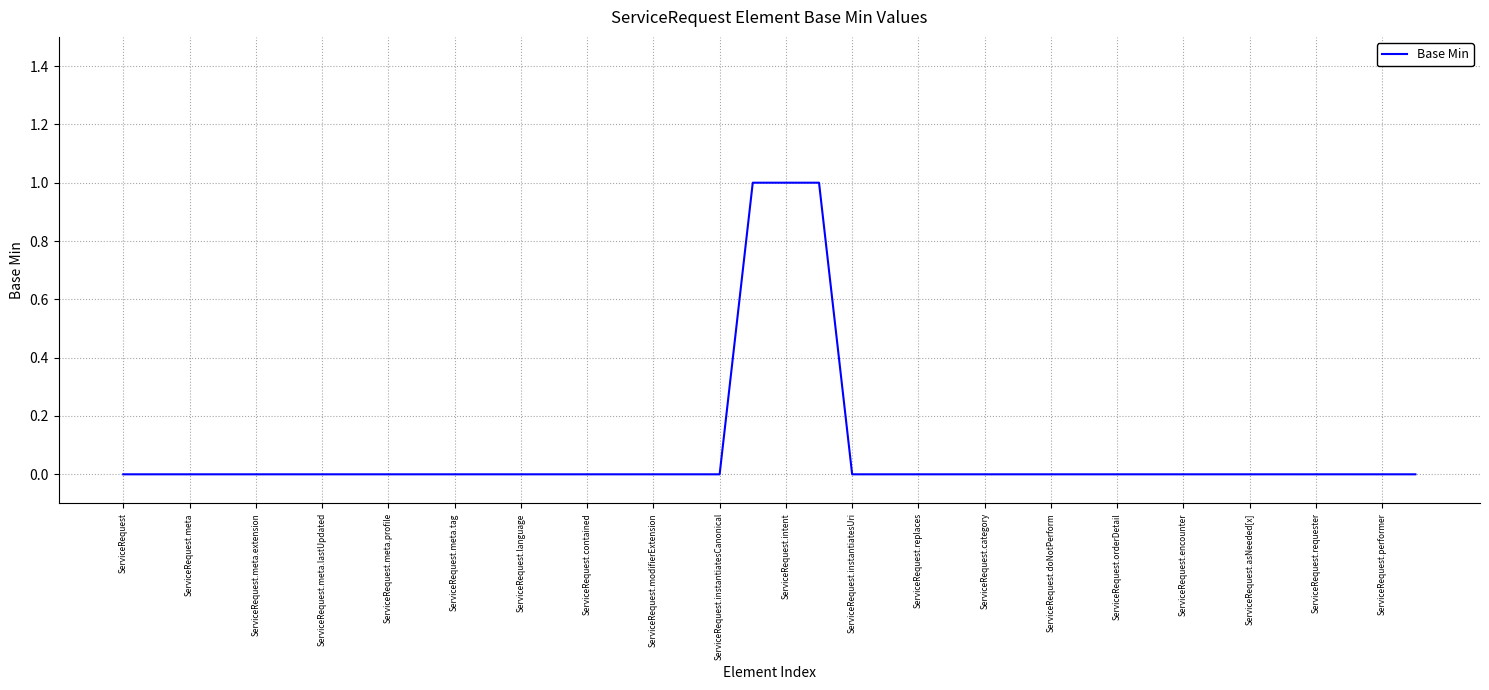

The chart shows a value of 0 at ServiceRequest.contained. True or false?

True